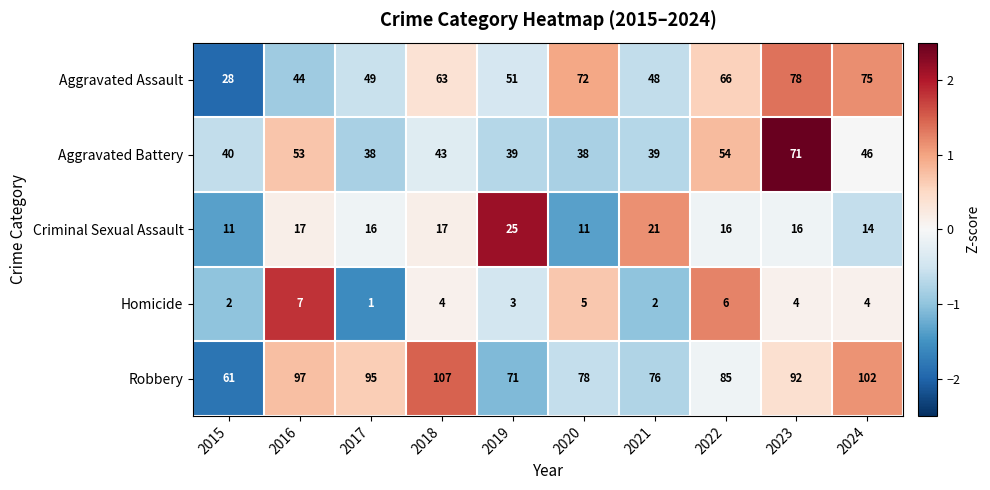

What is the difference between the maximum and minimum values in the Homicide series?

6